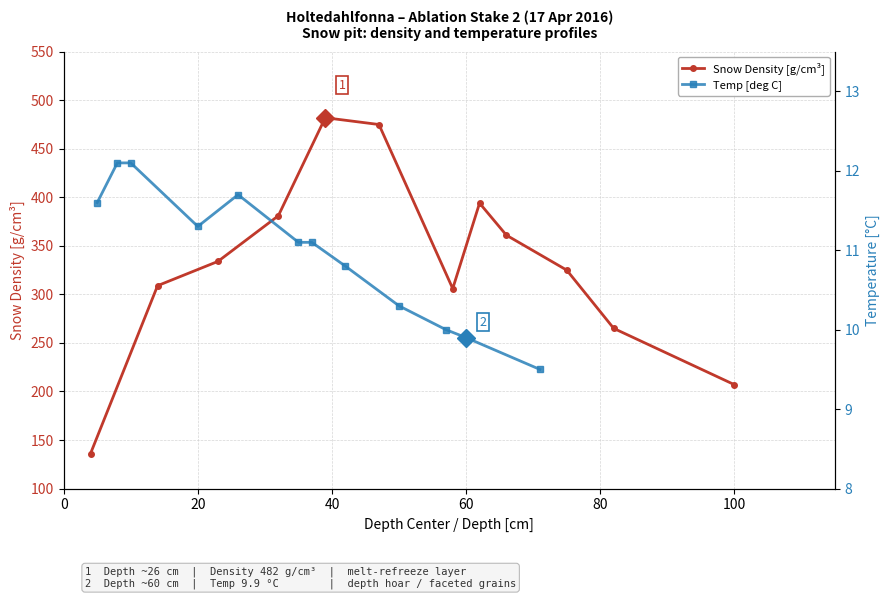

What is the minimum value for Snow Density [g/cm³]?

136